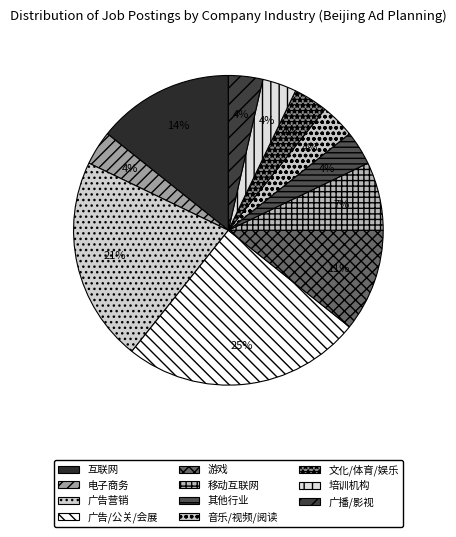

The 广告营销 slice represents 8% of the pie. True or false?

False